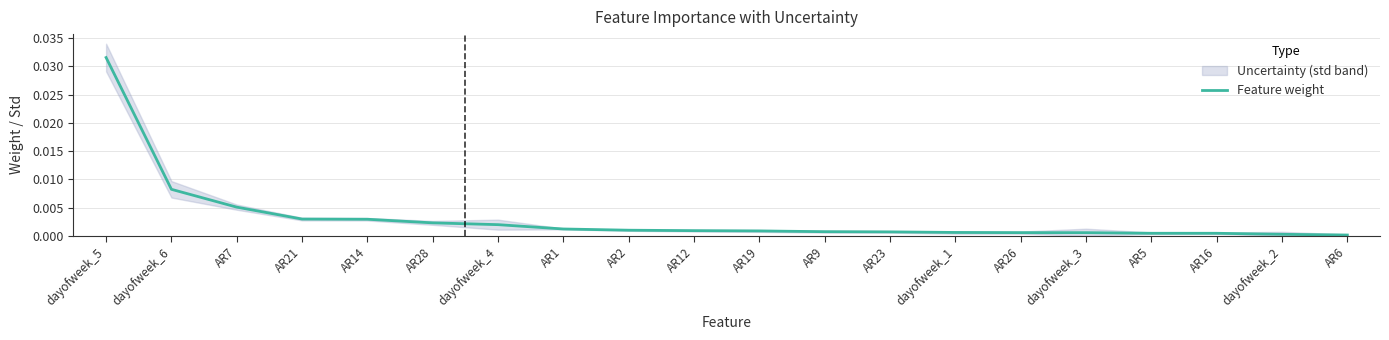

List the labels in order of value, smallest first.

AR6, dayofweek_2, AR16, AR5, dayofweek_3, AR26, dayofweek_1, AR23, AR9, AR19, AR12, AR2, AR1, dayofweek_4, AR28, AR14, AR21, AR7, dayofweek_6, dayofweek_5